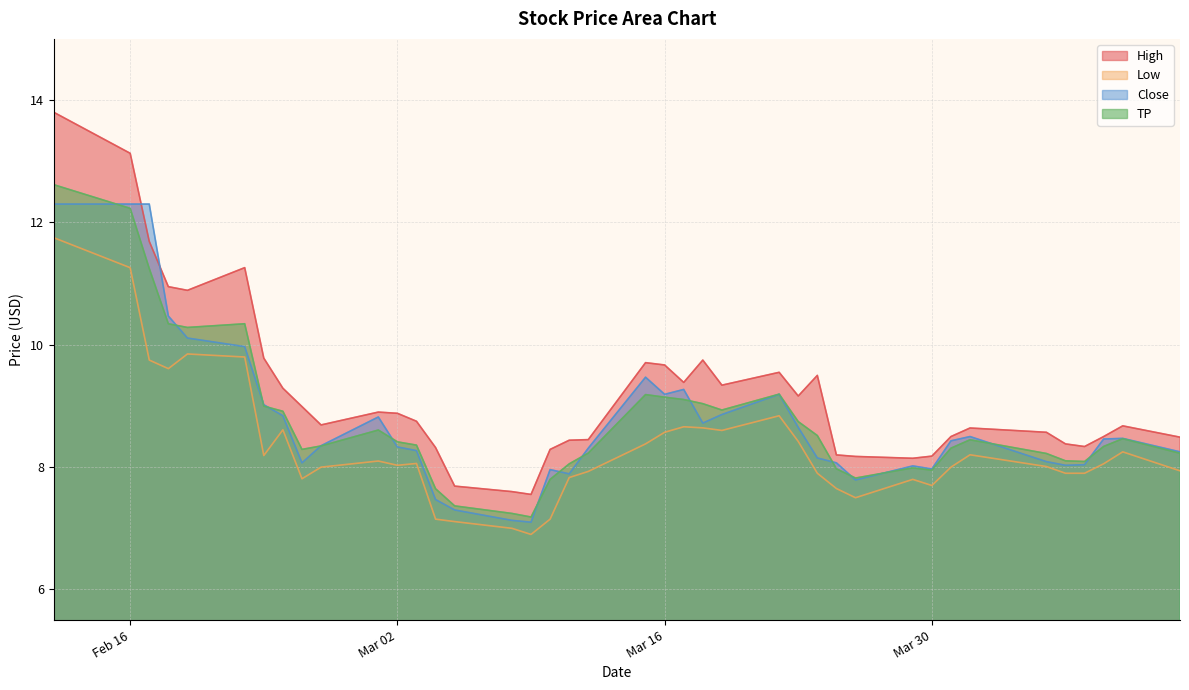

What position from the left is 2021-03-26?

30